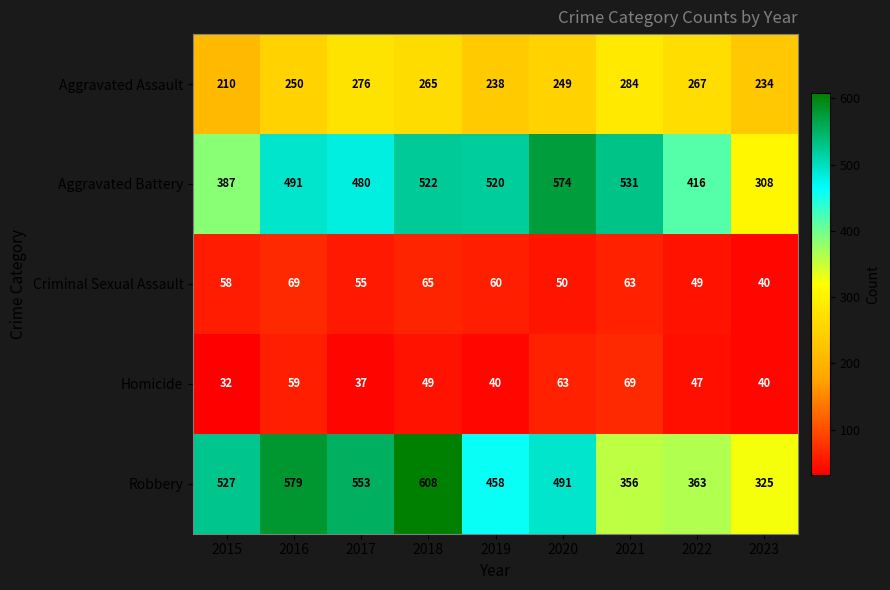

The value of Robbery at 2022 is 363. True or false?

True